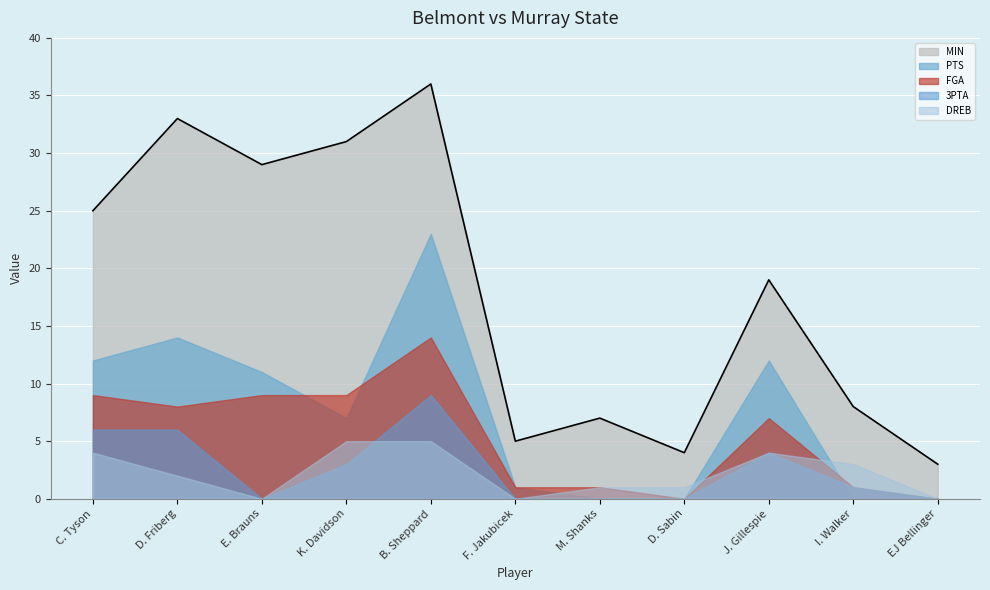

Which category has the highest value in the MIN series?

B. Sheppard